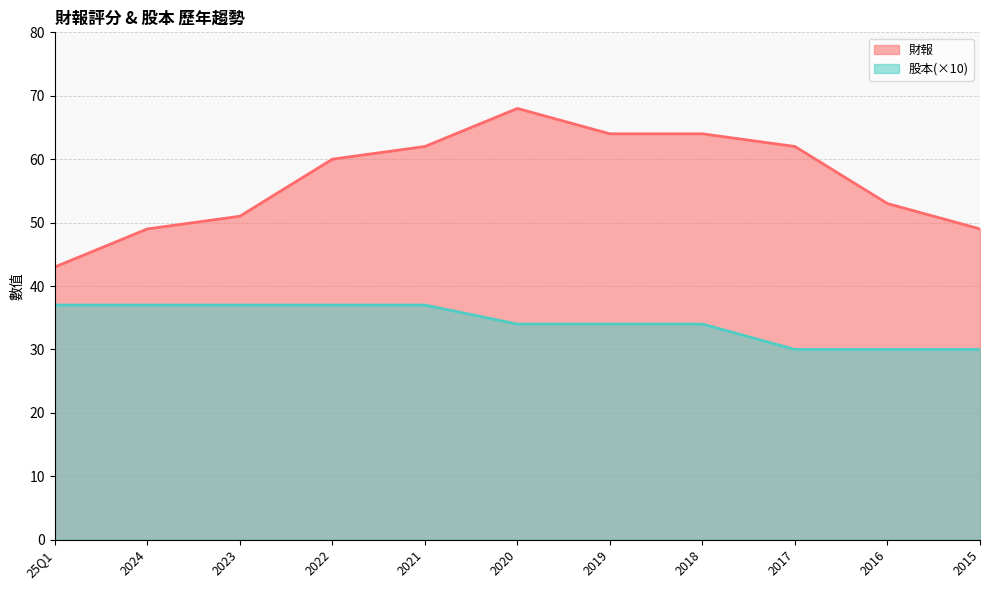

At how many categories does at least one series exceed 62?

3